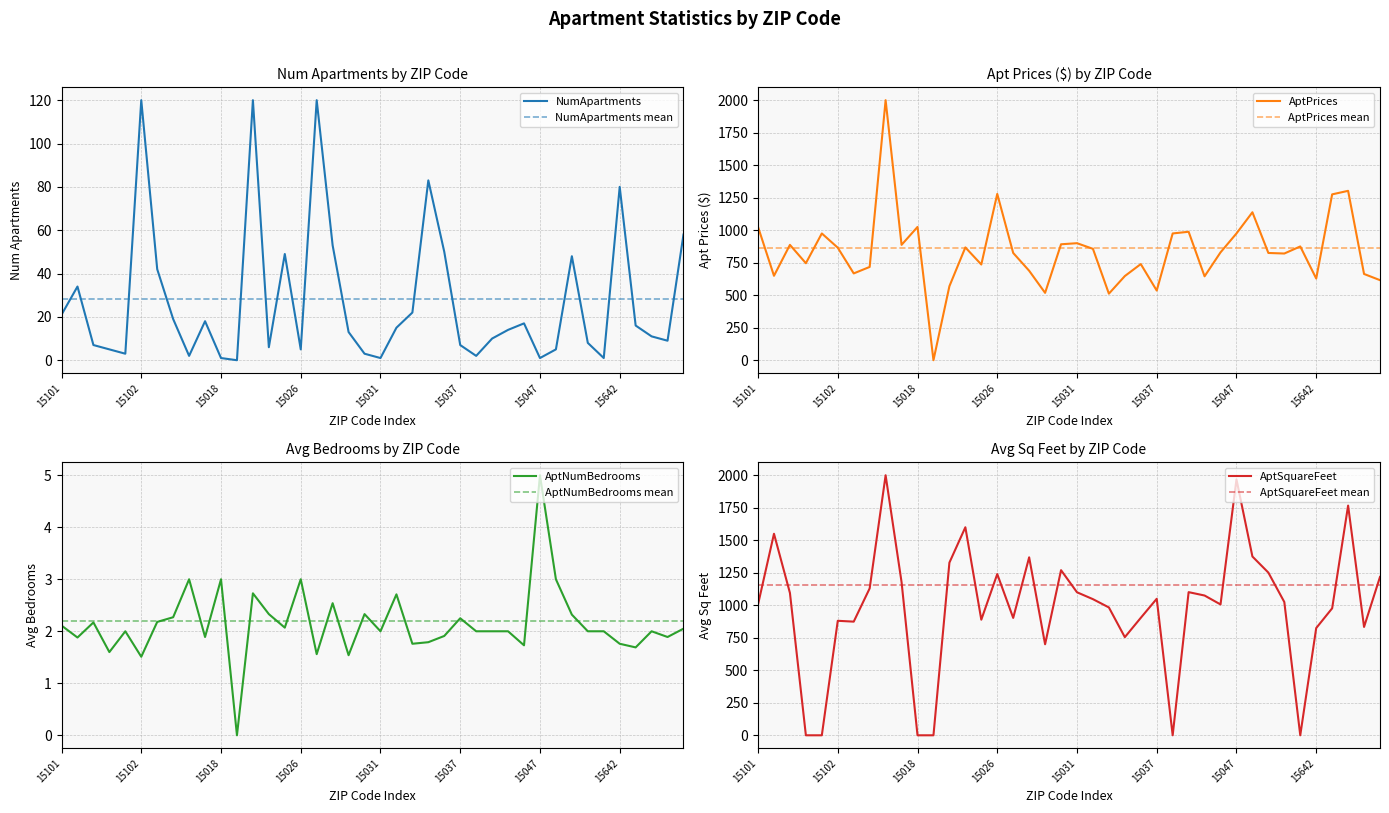

True or false: NumApartments and AptPrices intersect in this chart.

False